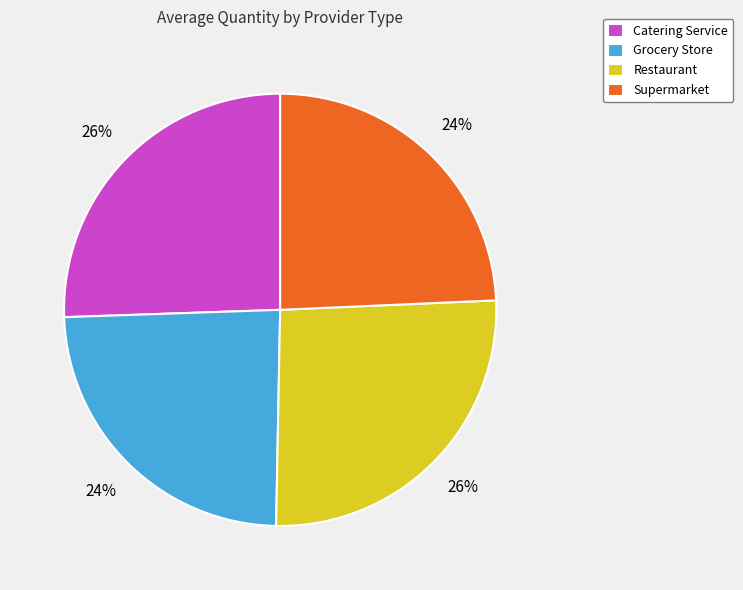

Combined, do Restaurant and Catering Service account for over 50%?

Yes